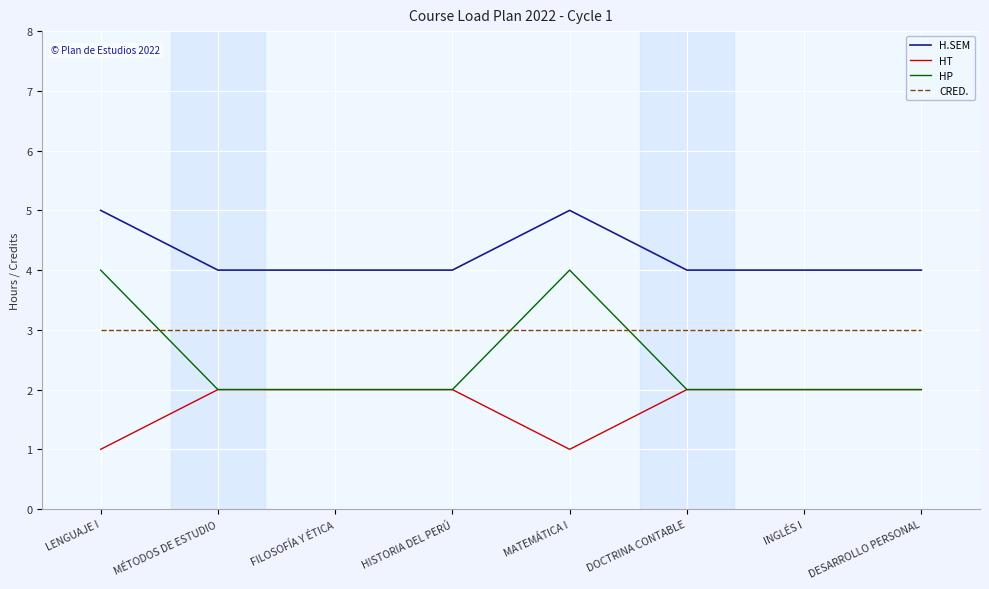

What is the lowest value of the H.SEM series?

4